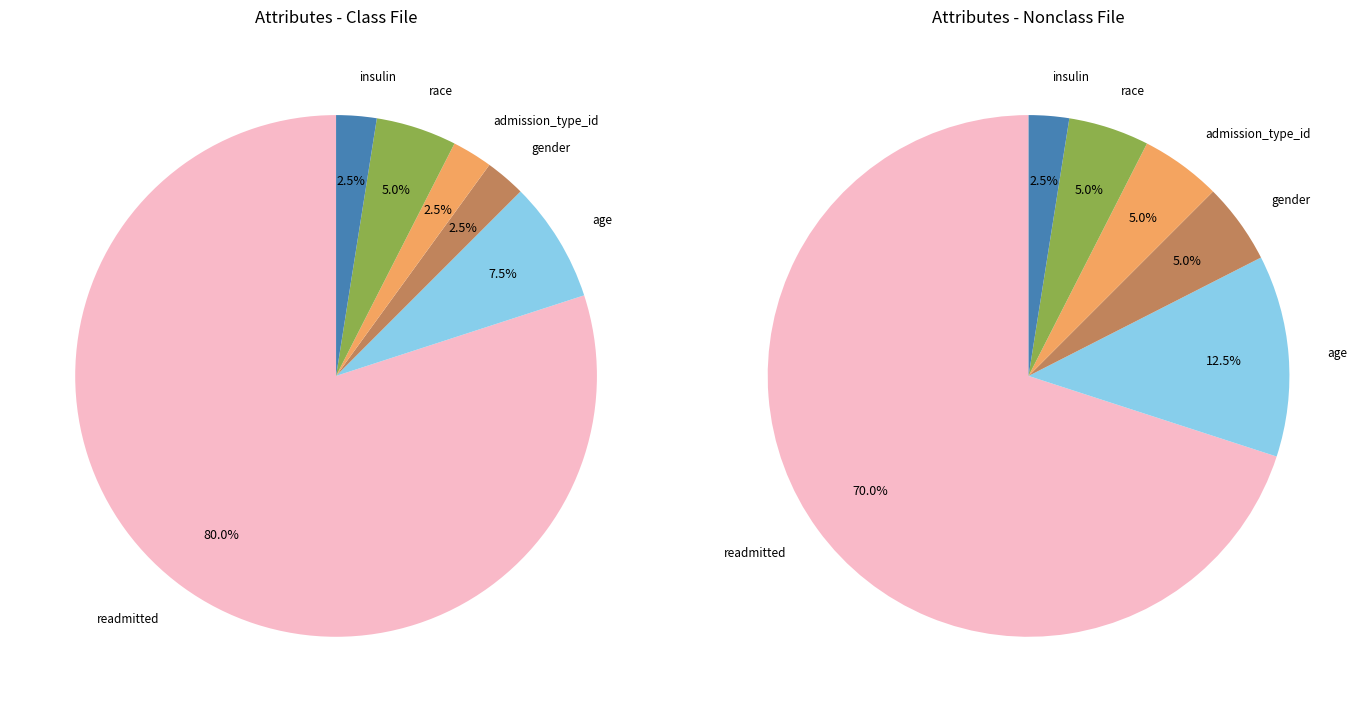

To the nearest percent, what portion does gender represent?

2%